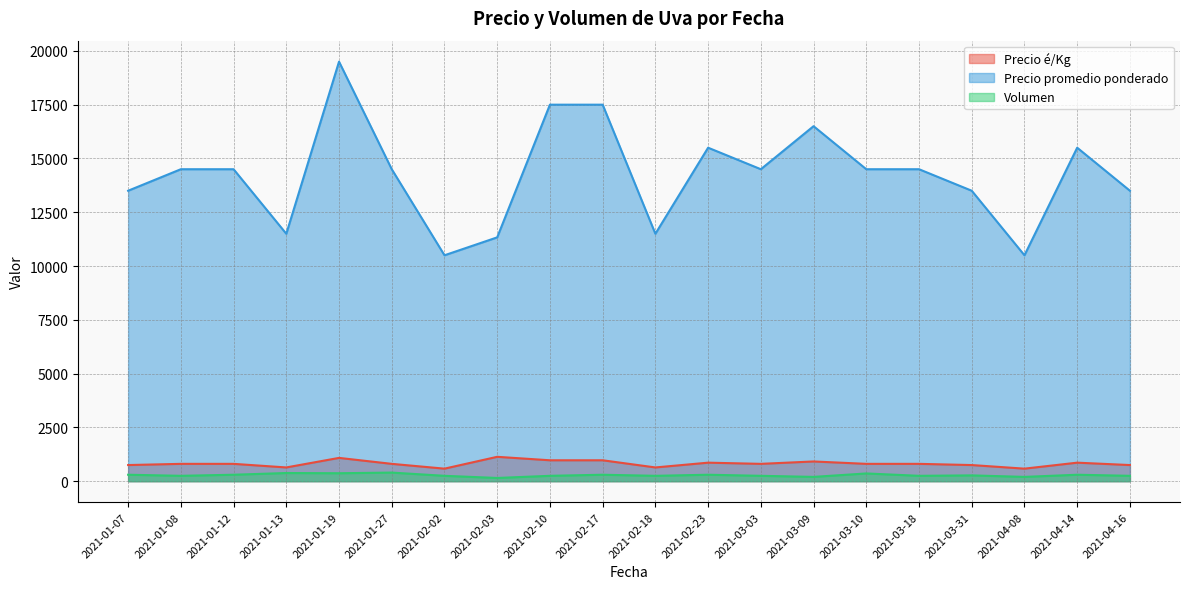

Where does the Volumen series first go above 270?

2021-01-07